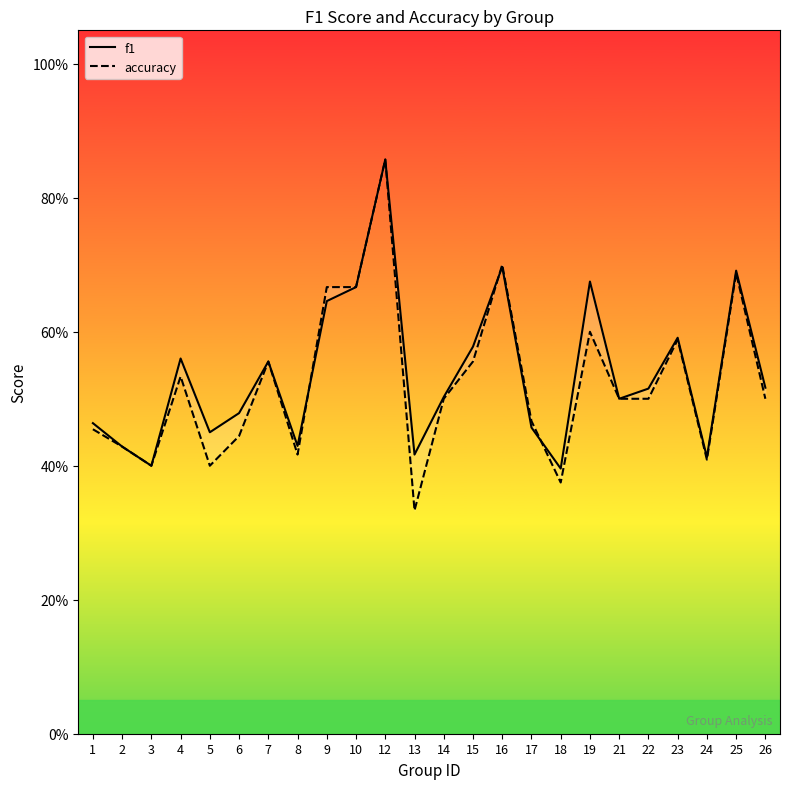

What value does the accuracy series have at 12?

0.9